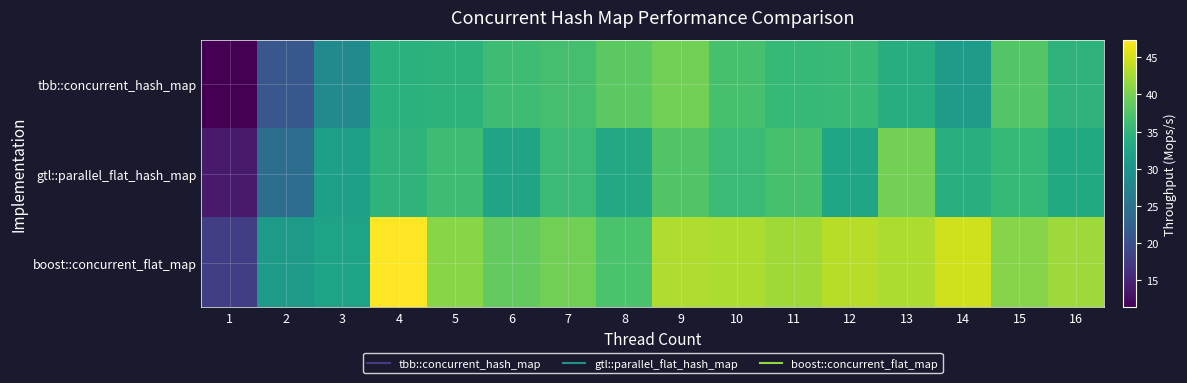

Which category has the highest value across all series?

4